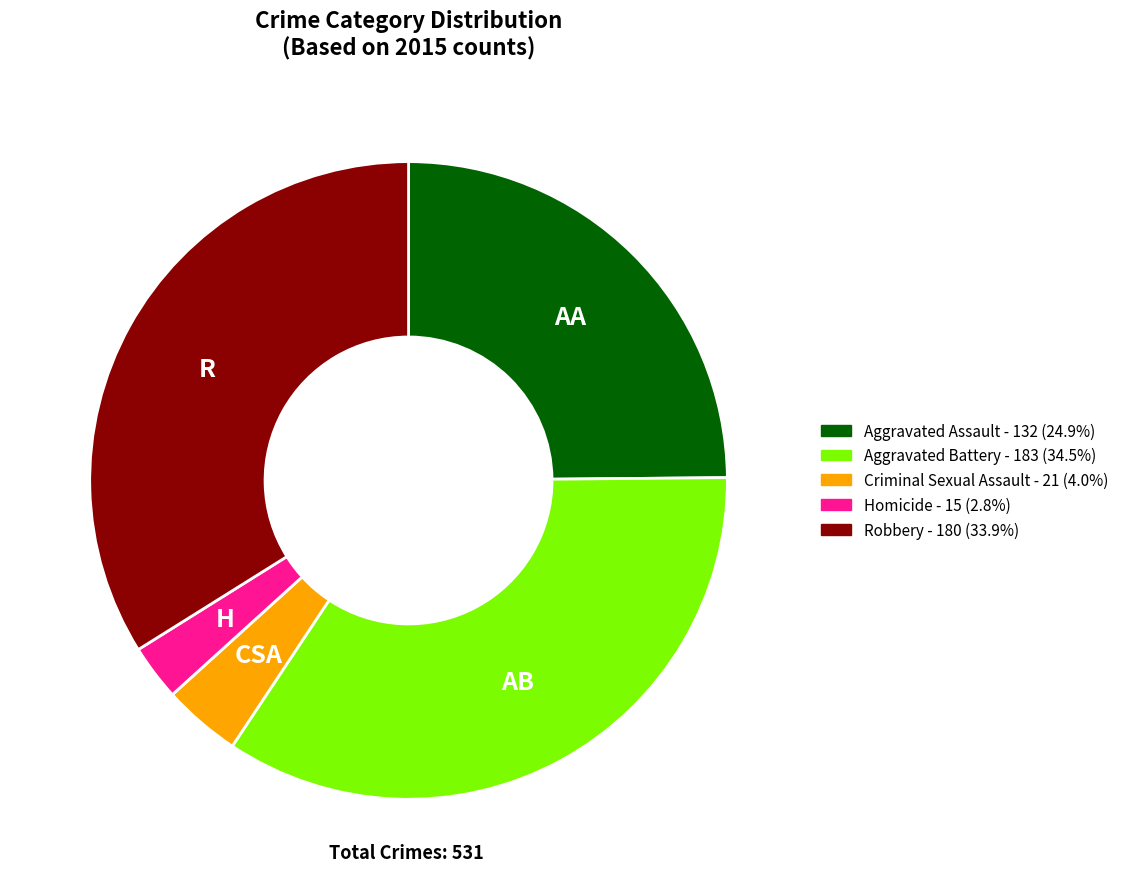

Is the sum of Aggravated Battery - 183 (34.5%) and Aggravated Assault - 132 (24.9%) greater than half?

Yes